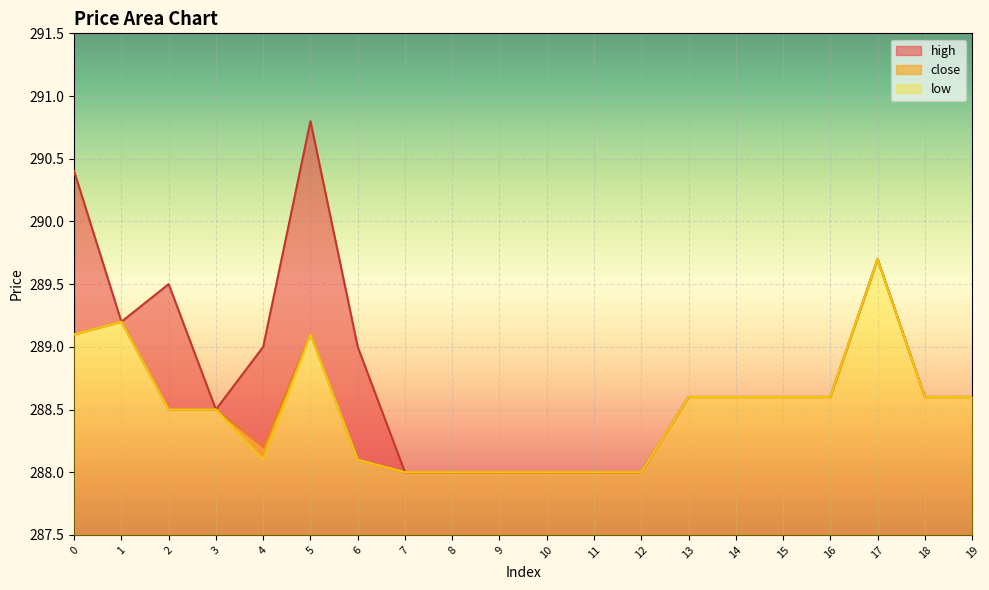

What is the approximate value of low at 19?

1.1